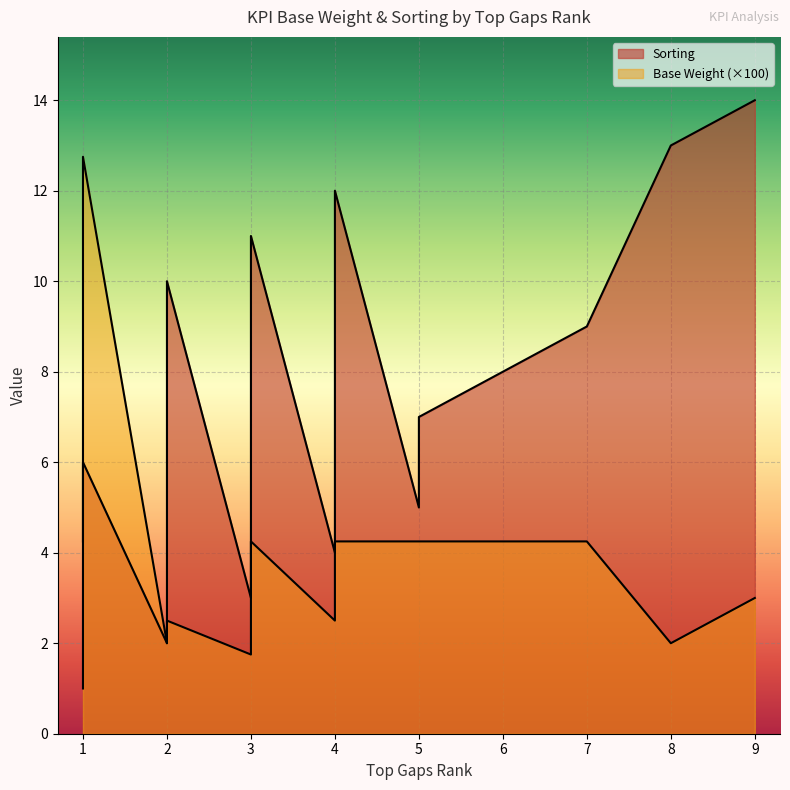

At which category is the sum across all series the highest?

9